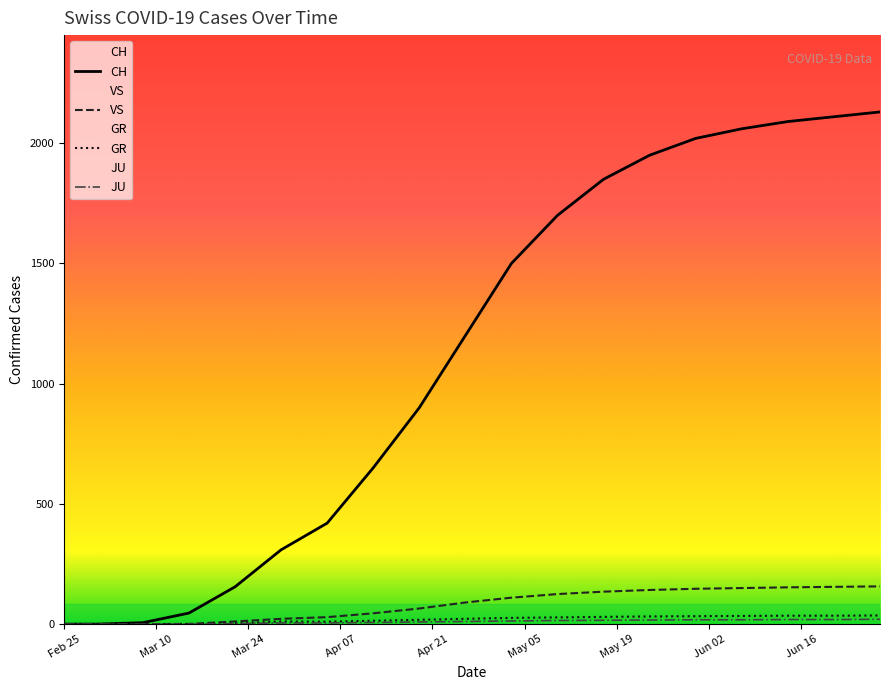

What is the maximum value shown in the chart?

2130